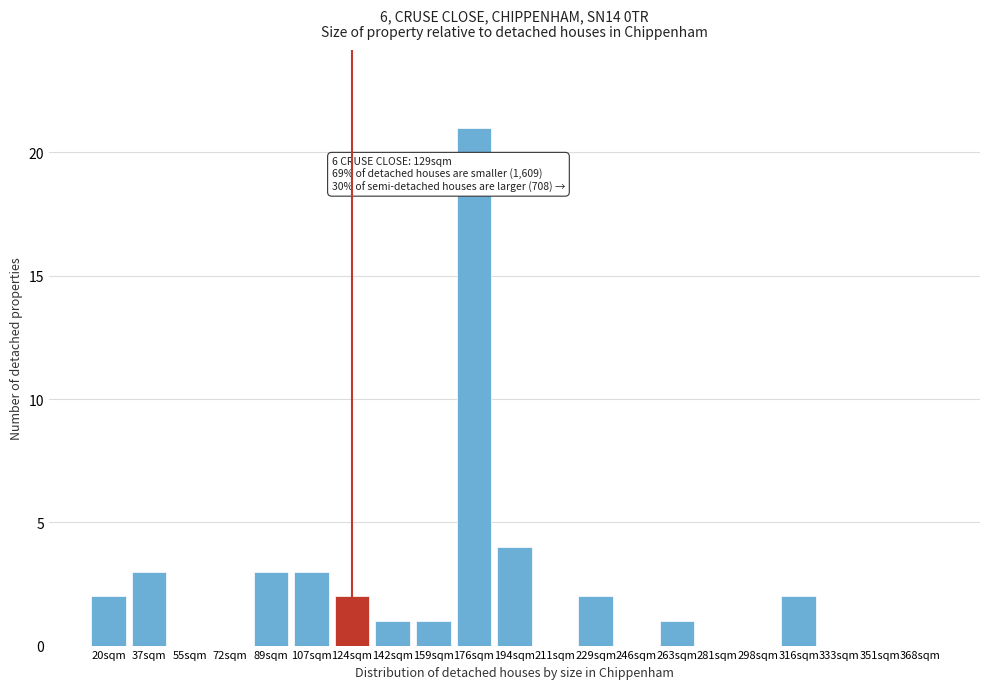

Reading left to right, transcribe all the data shown in this chart.

20sqm=2	37sqm=3	55sqm=0	72sqm=0	89sqm=3	107sqm=3	124sqm=2	142sqm=1	159sqm=1	176sqm=21	194sqm=4	211sqm=0	229sqm=2	246sqm=0	263sqm=1	281sqm=0	298sqm=0	316sqm=2	333sqm=0	351sqm=0	368sqm=0